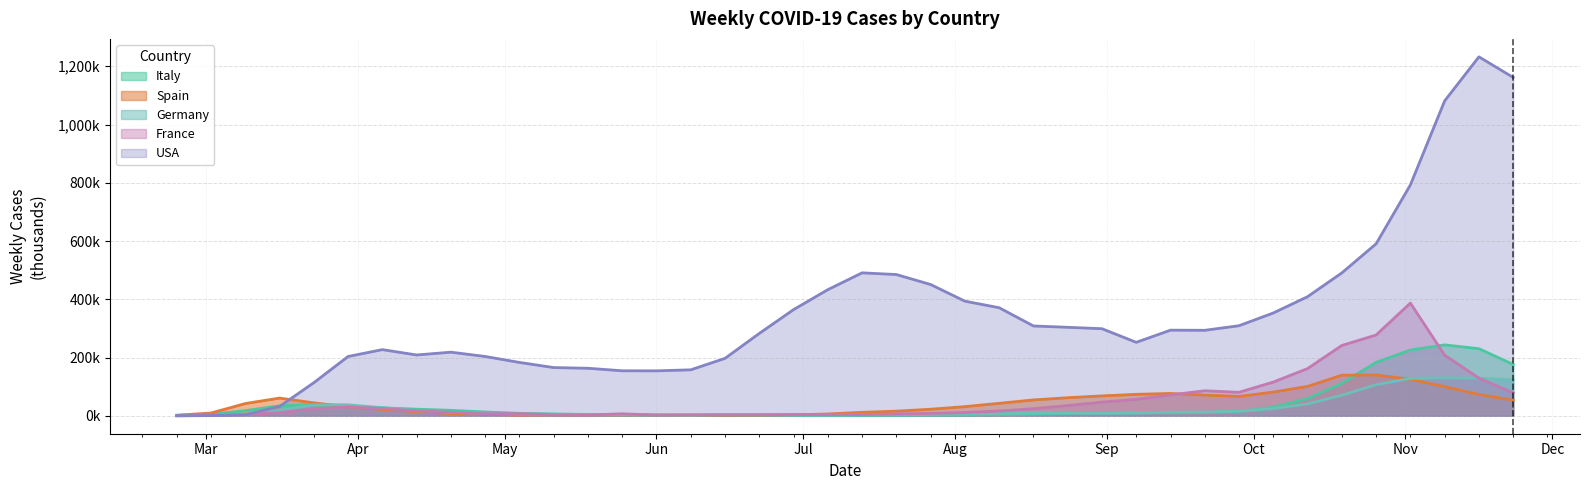

What is the label of the 17th point from the left?

2020-06-15